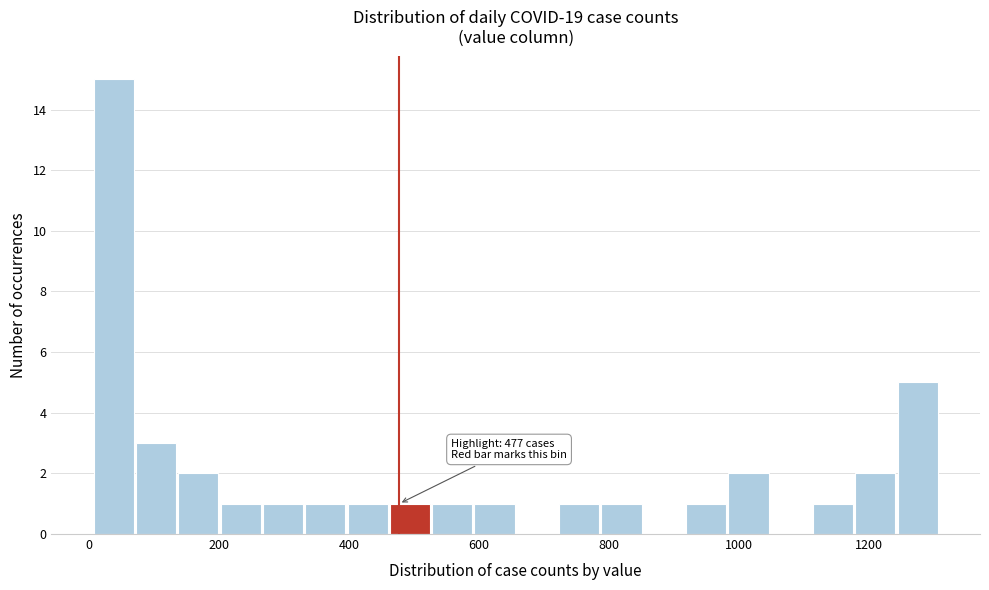

Read against the x-axis, roughly where is the centre of the tallest bar?

40